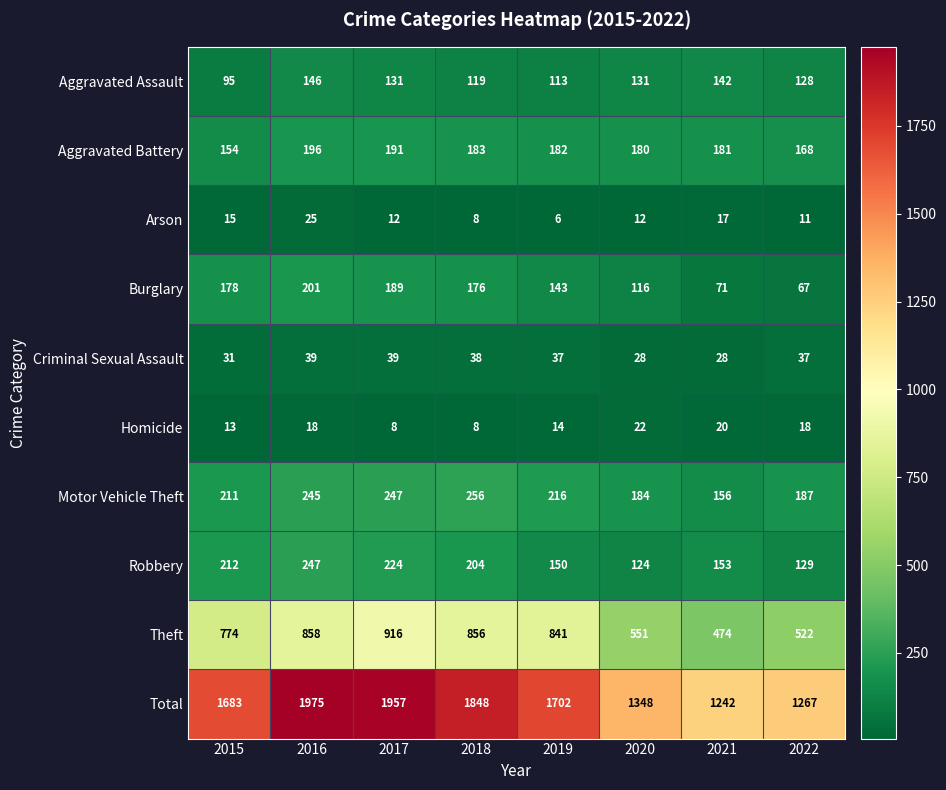

What is the sum of all Burglary values?

1141